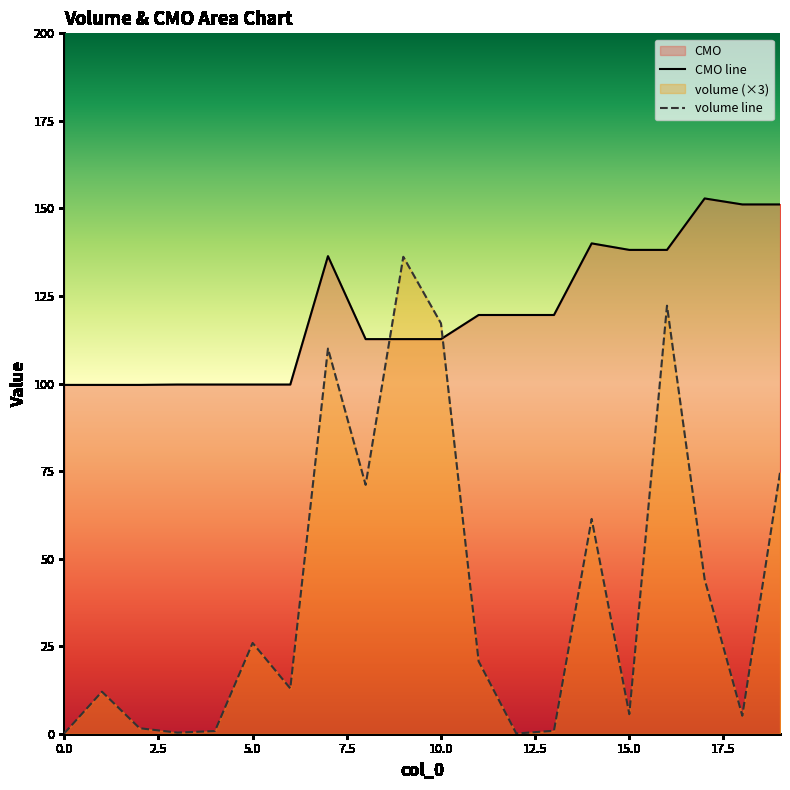

What is the maximum value shown in the chart?

152.8